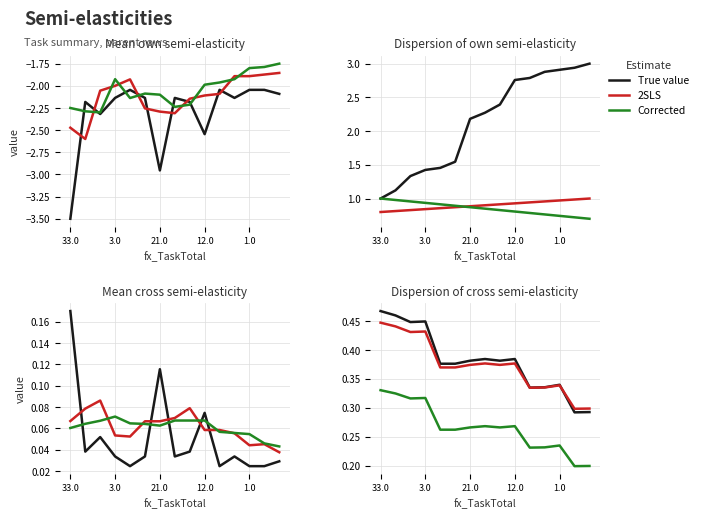

What is the sum of the Corrected values at 3.0 and 11?

0.6